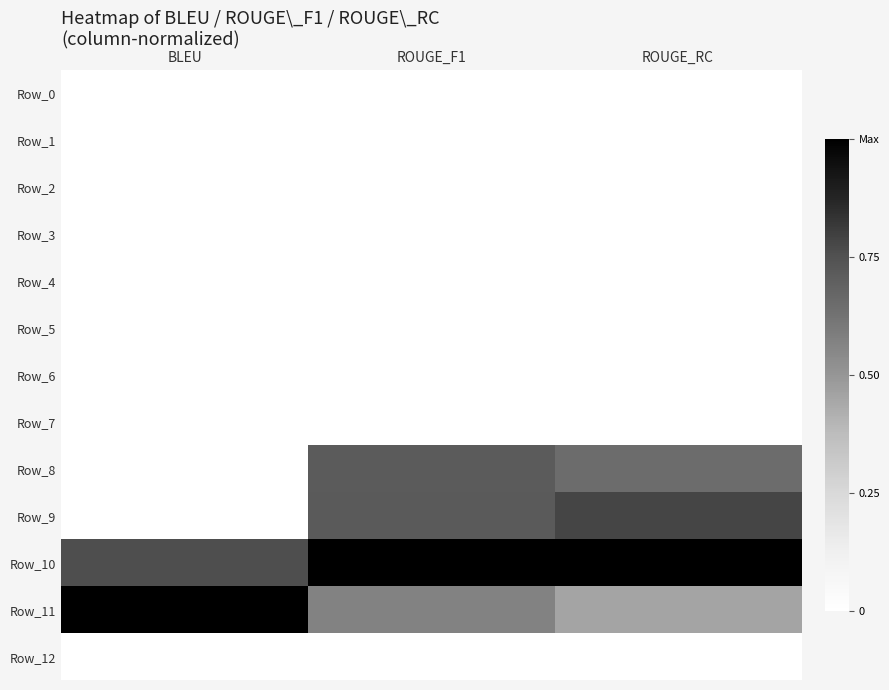

Count the number of data series in this chart.

13